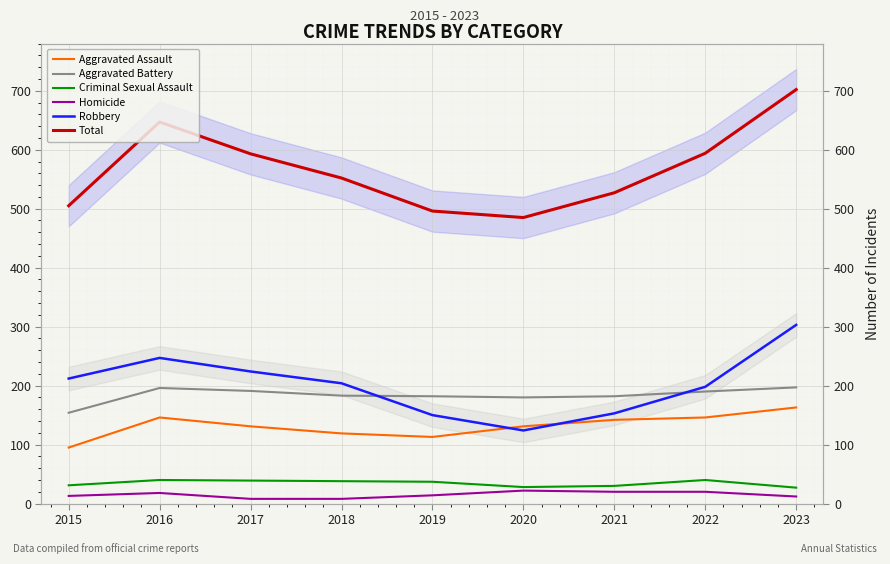

How many interior local peaks does the Total series have?

1